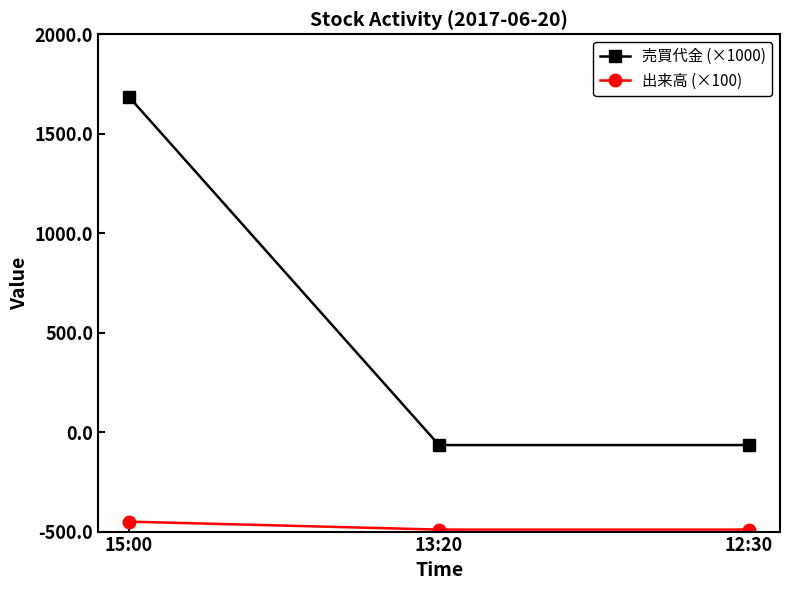

Does the chart have visible grid lines?

No